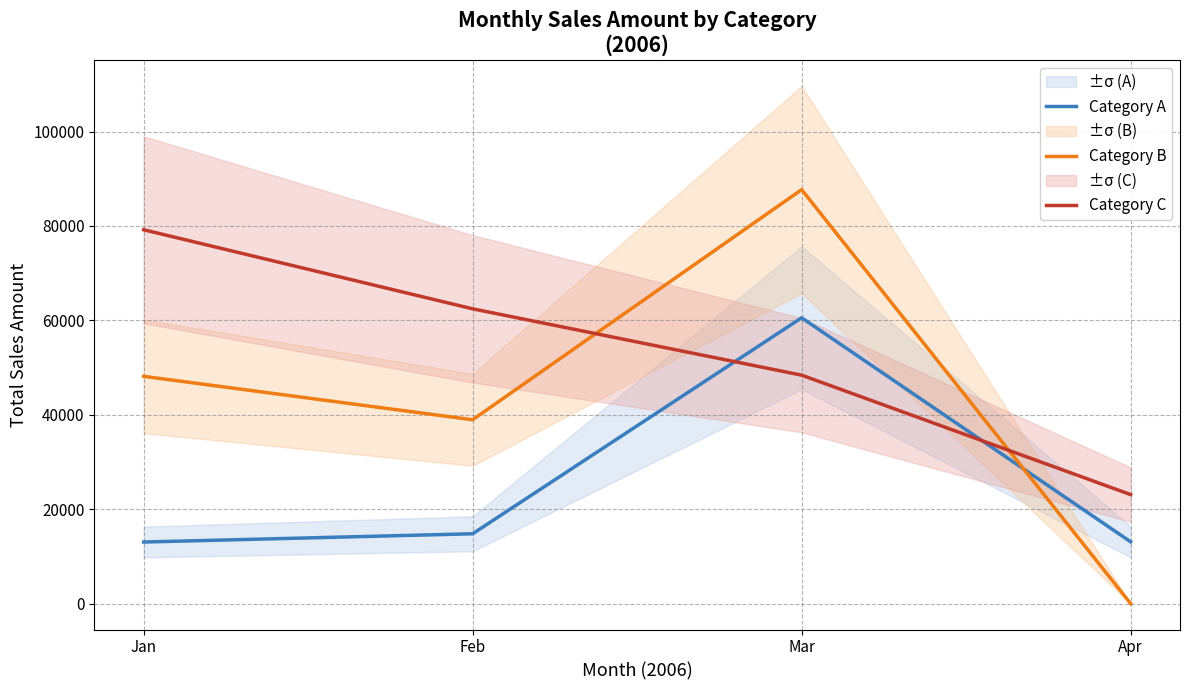

Count the number of categories in the chart.

4